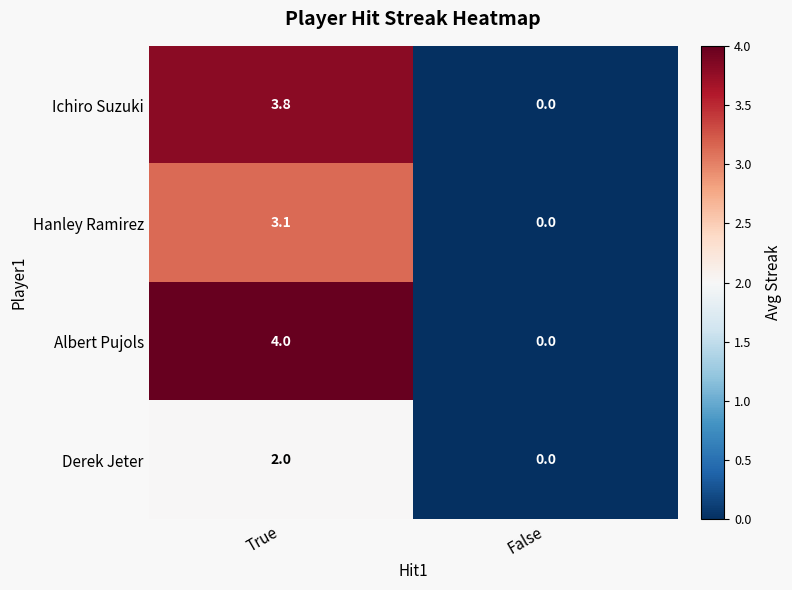

Between True and False, which series saw the biggest shift?

Albert Pujols